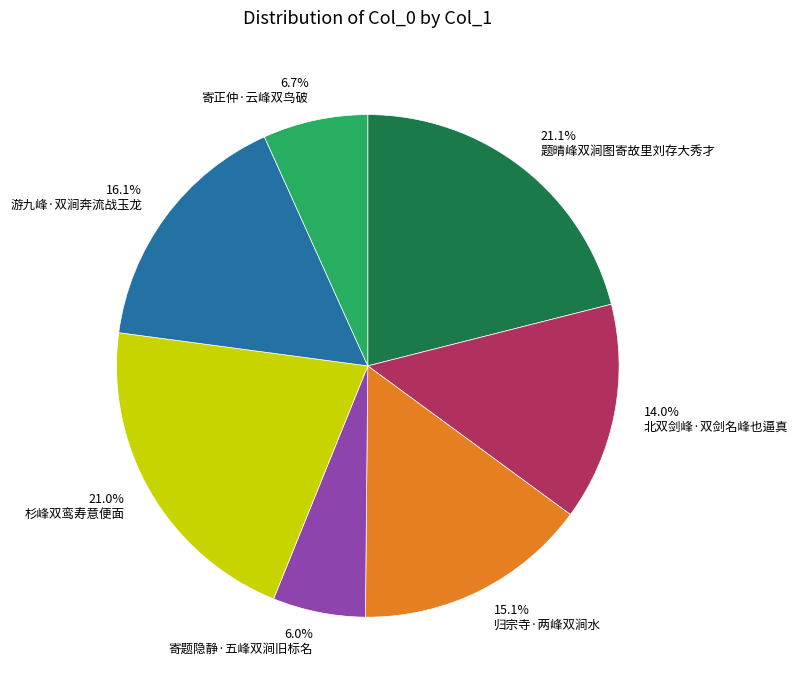

To the nearest percent, what is the difference between the largest and smallest slice percentages?

15%